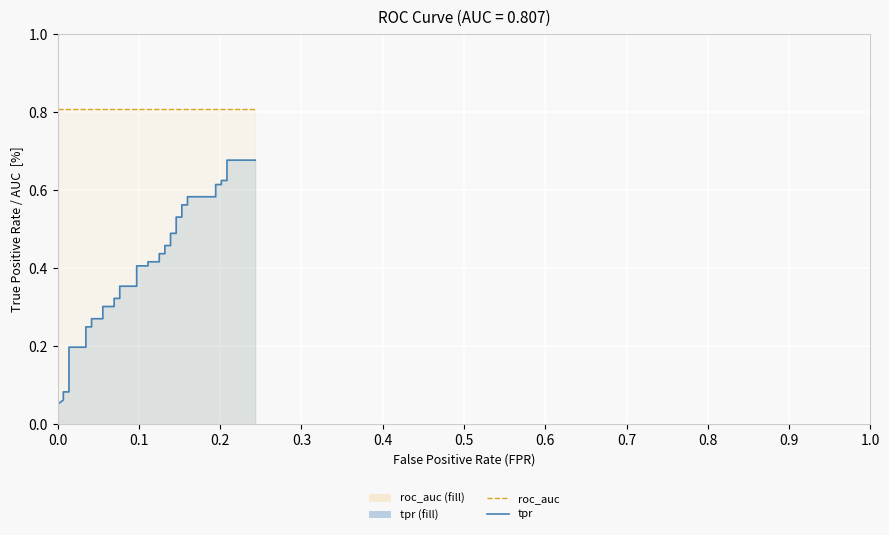

True or false: tpr and roc_auc intersect in this chart.

False